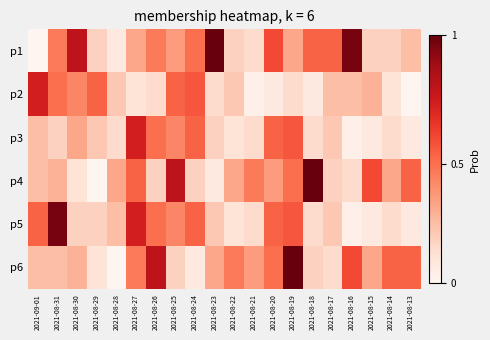

Which series has the widest spread of values?

p1